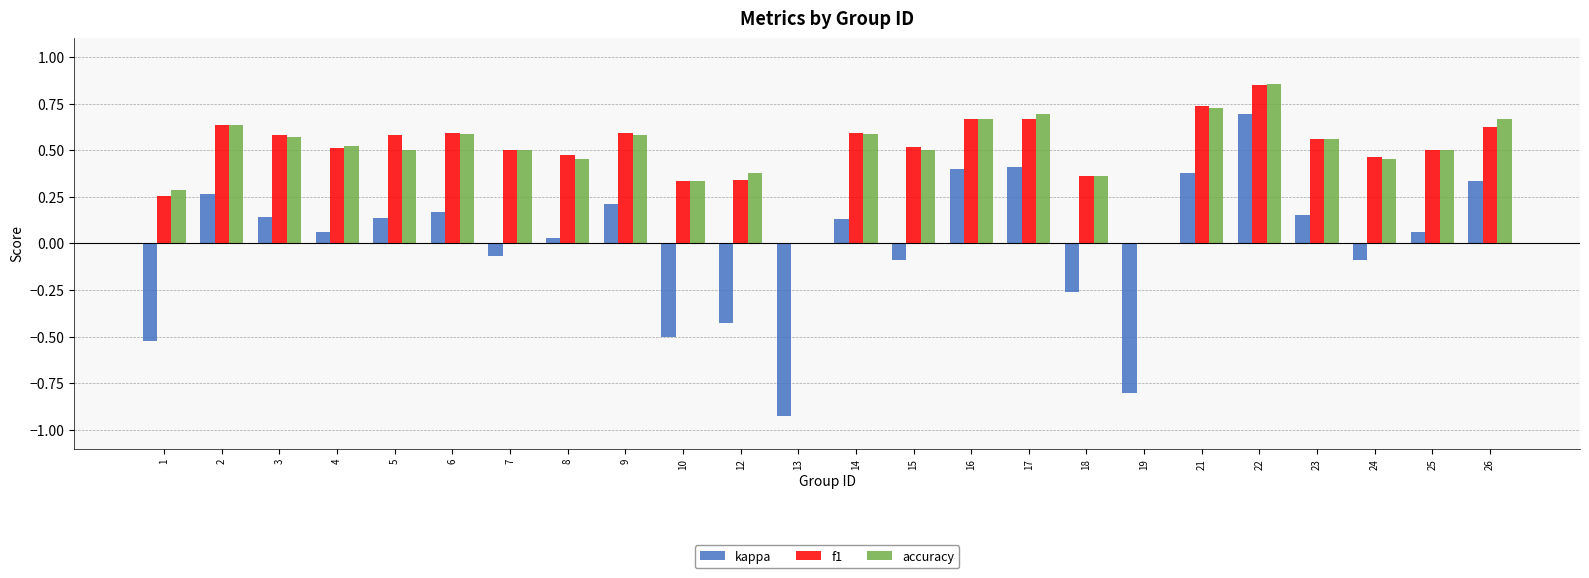

Between 8 and 14, which series saw the biggest shift?

accuracy